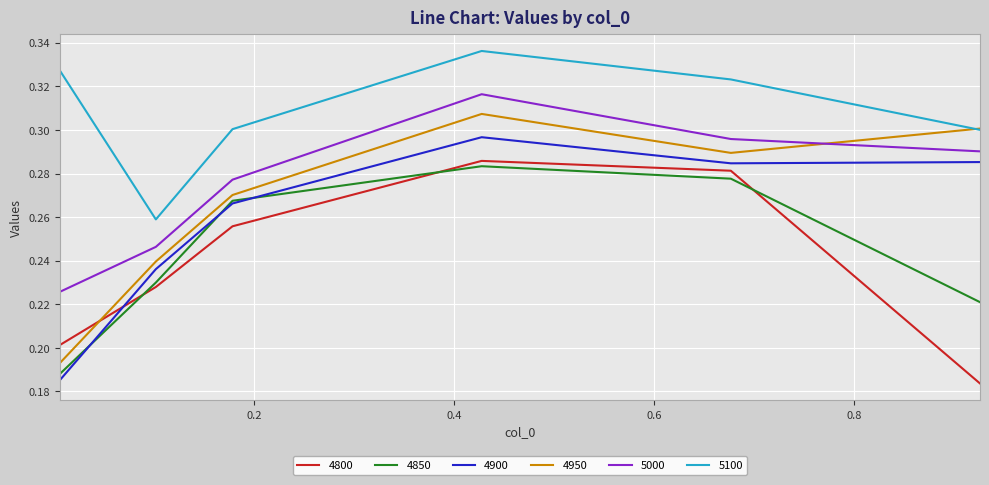

Which series has the widest spread of values?

4950